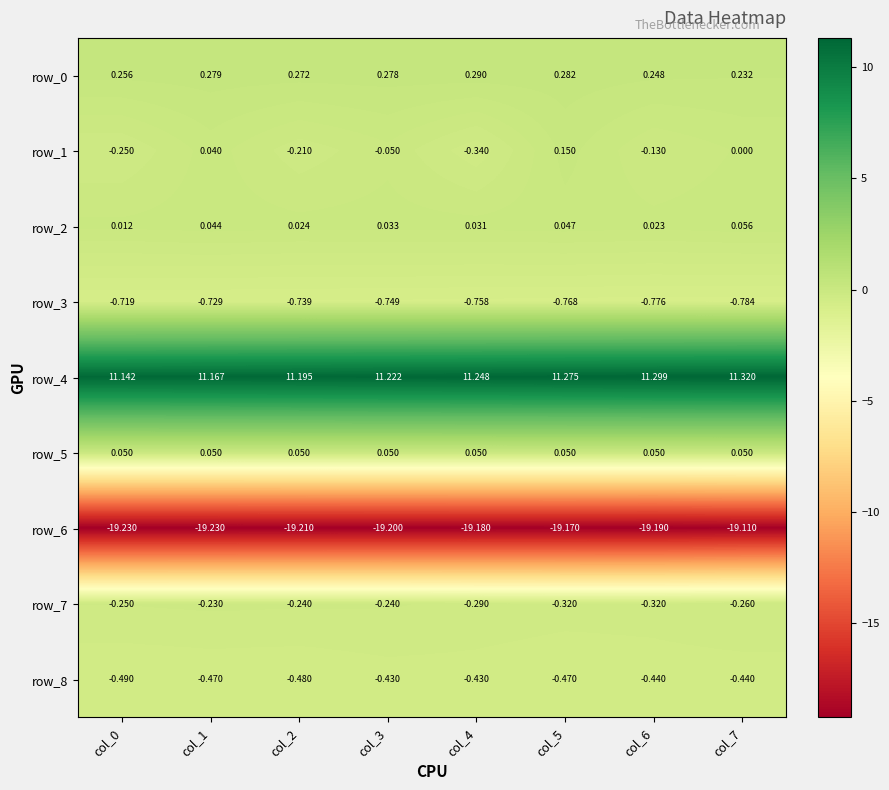

Is the value of row_1 at col_7 greater than the value of row_6 at col_7?

Yes